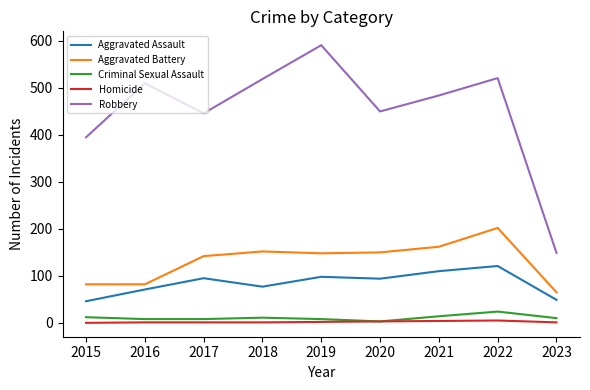

True or false: Aggravated Assault has more than 1 points higher than both neighbors.

True